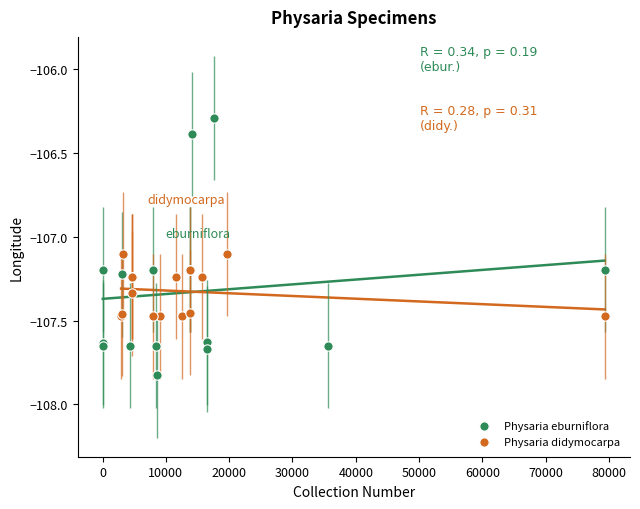

Which series has the widest spread of Y values?

Physaria eburniflora